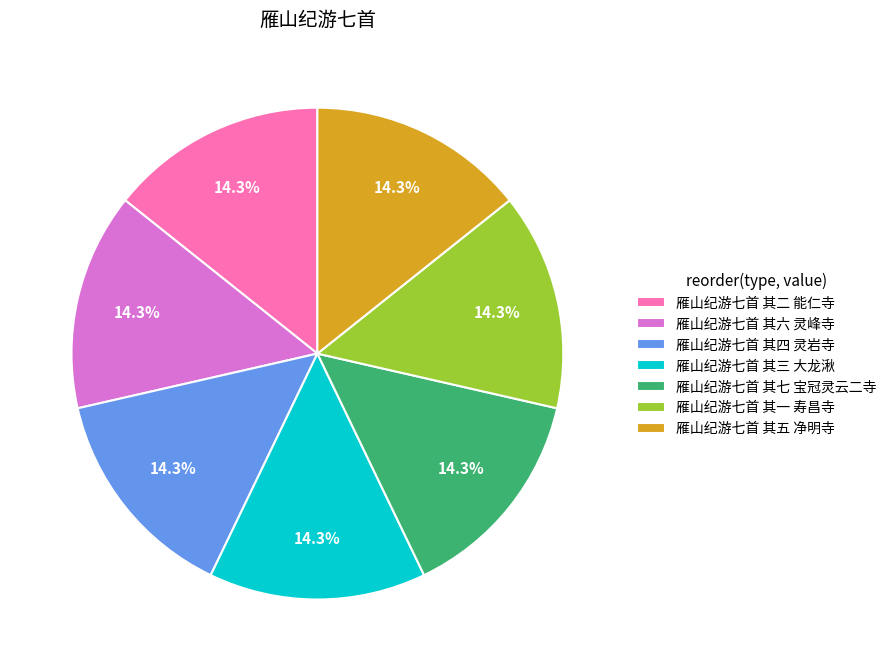

The 雁山纪游七首 其一 寿昌寺 slice represents 14% of the pie. True or false?

True